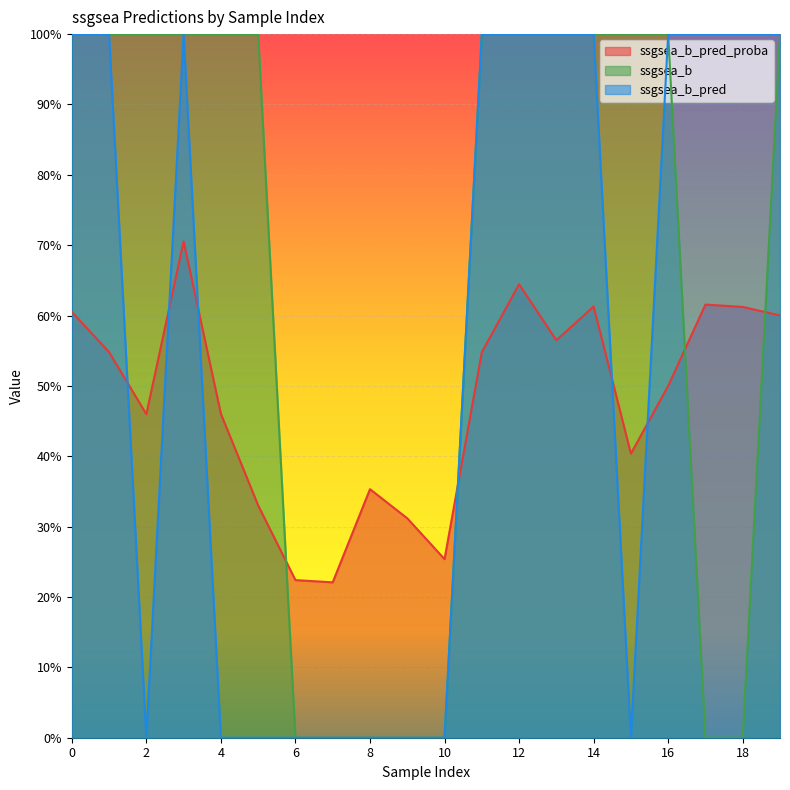

What is the difference between the highest and lowest values at 17?

1.0